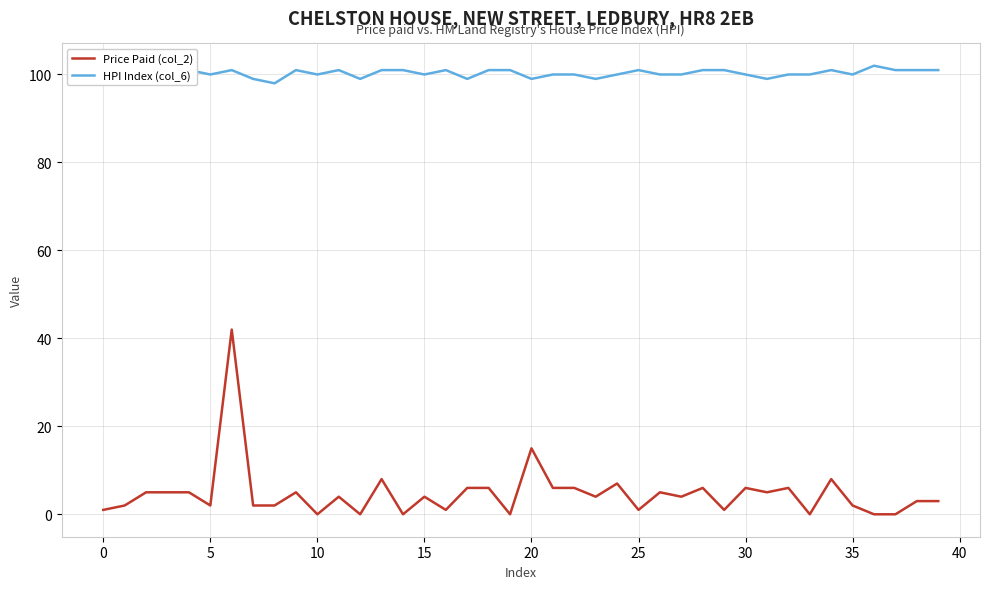

The Price Paid (col_2) series shows 3 at 15. True or false?

False